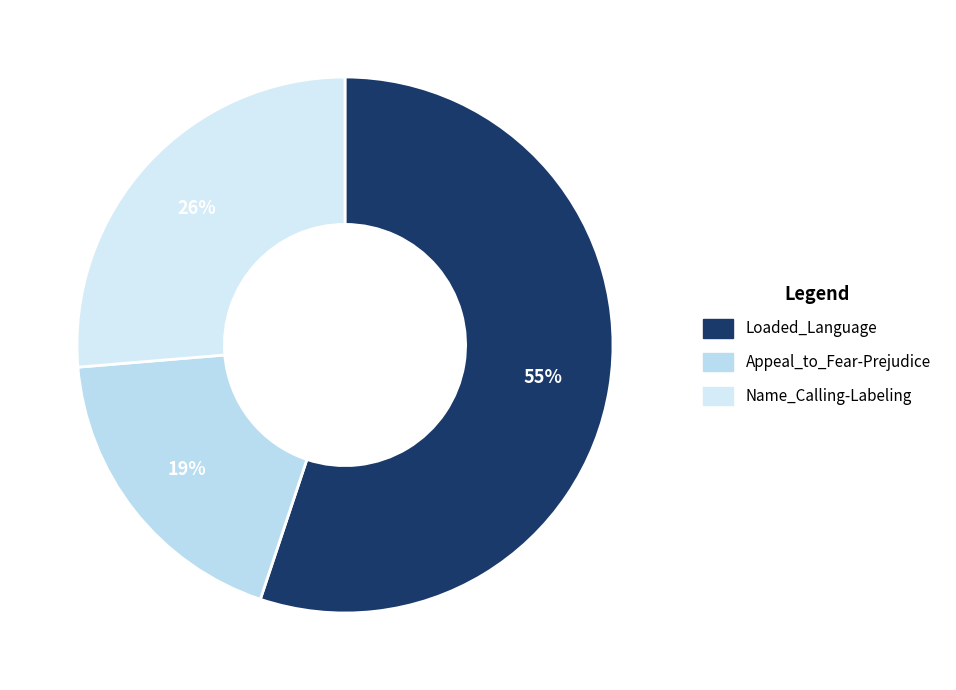

How many segments does this pie chart have?

3